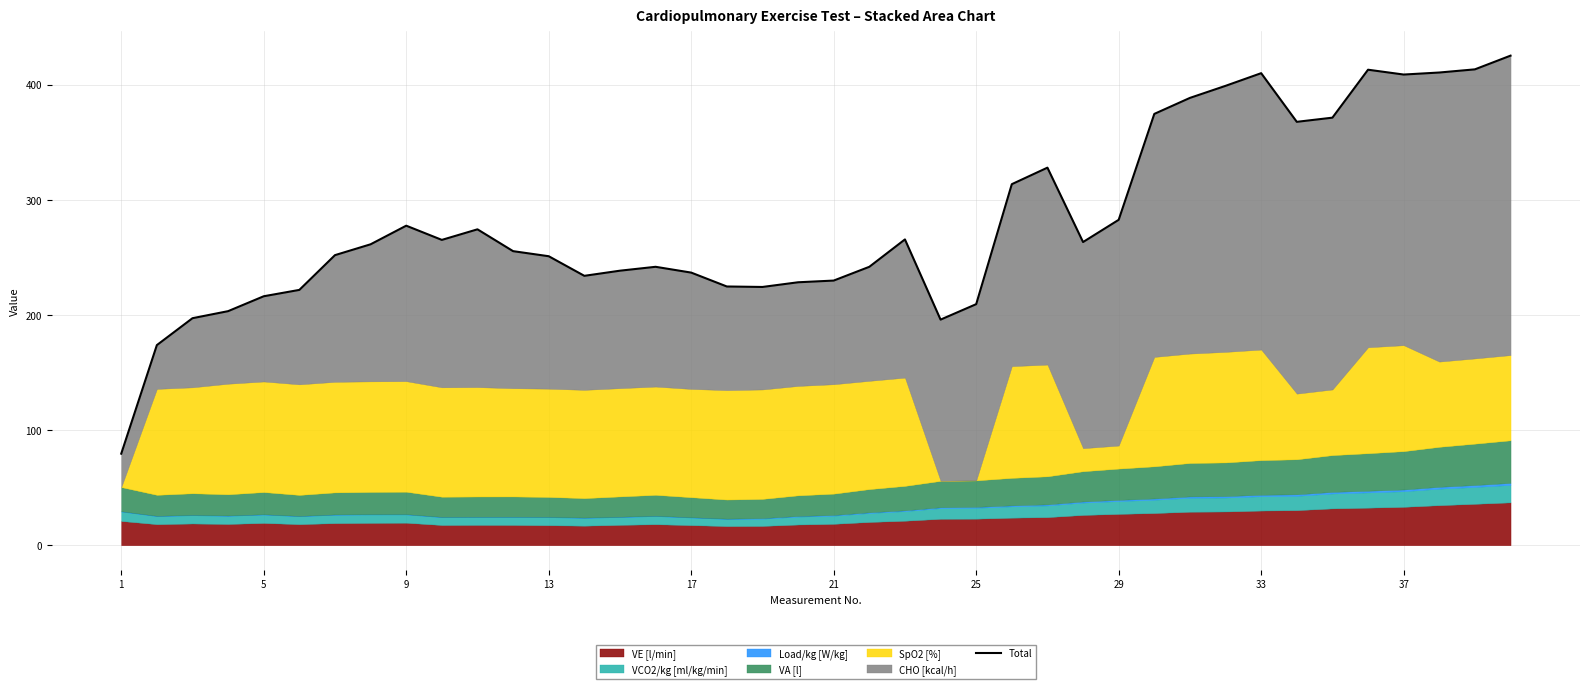

Which label corresponds to the smallest value in the chart?

1